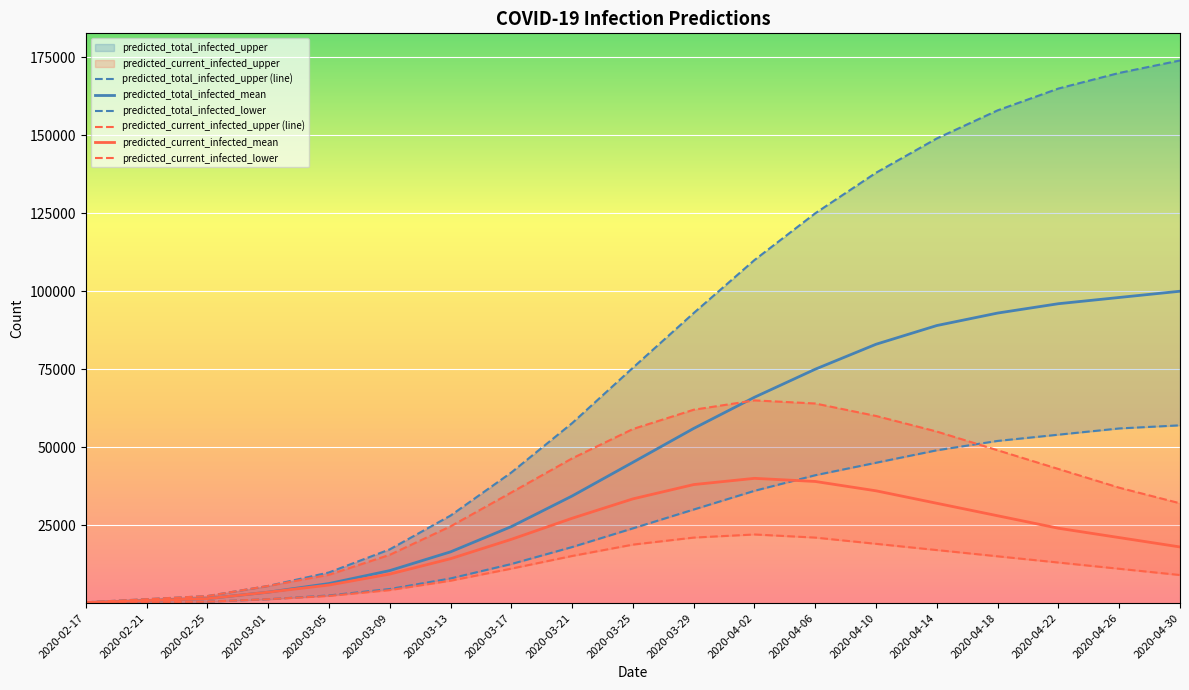

What is the approximate value of predicted_current_infected_mean at 2020-04-18, to the nearest 100?

28000